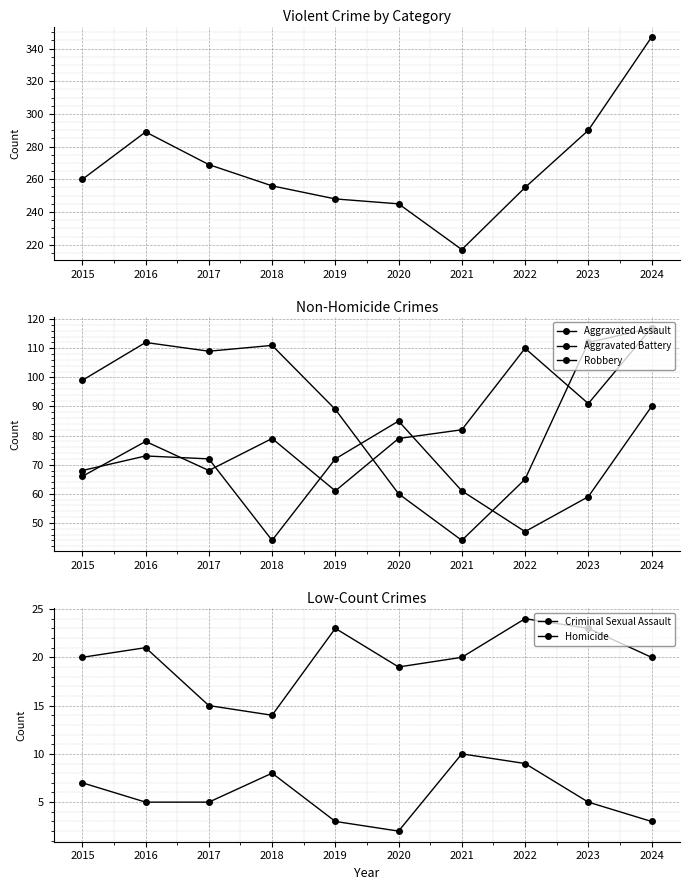

What is the maximum value for Criminal Sexual Assault?

24